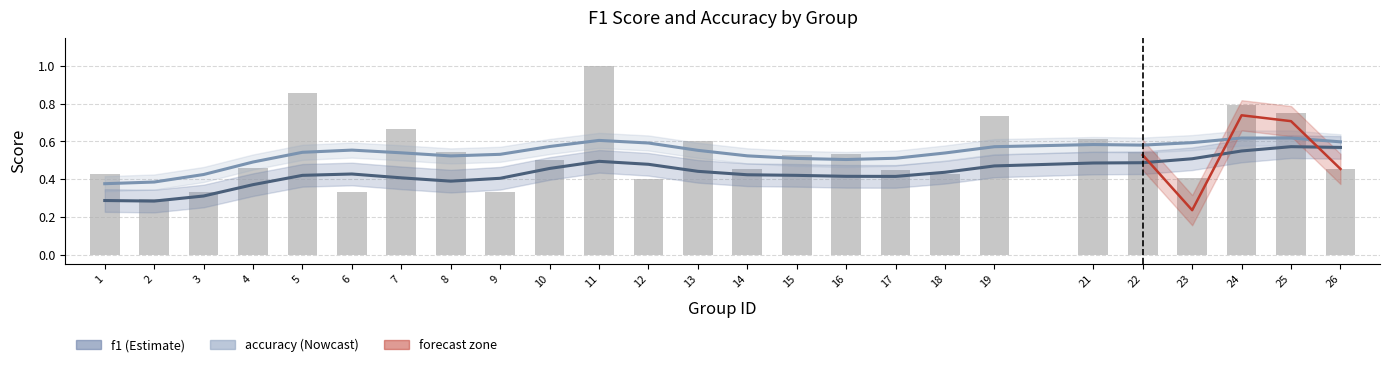

Which has a higher value, 11 or 3?

11